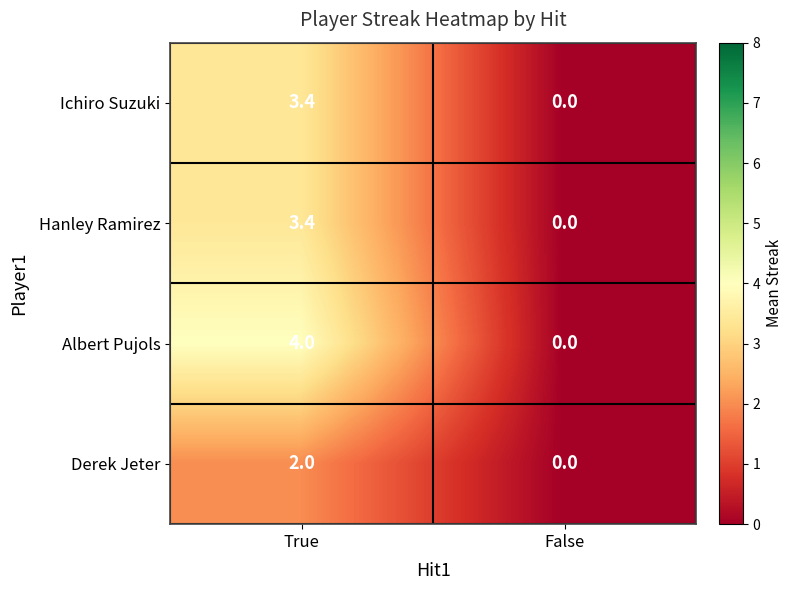

The value of Ichiro Suzuki at True is 3.4. True or false?

True